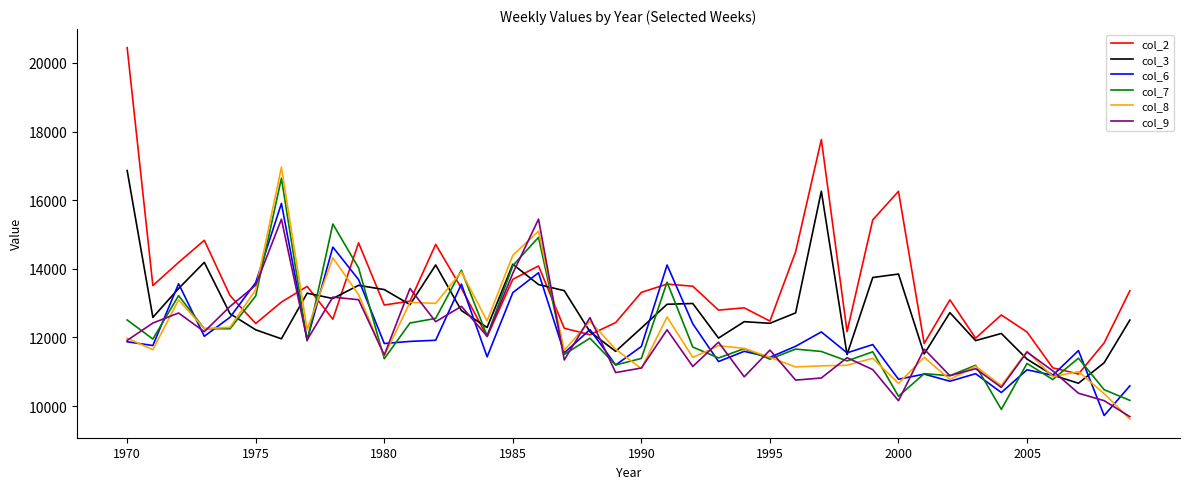

True or false: col_2 and col_6 intersect in this chart.

True